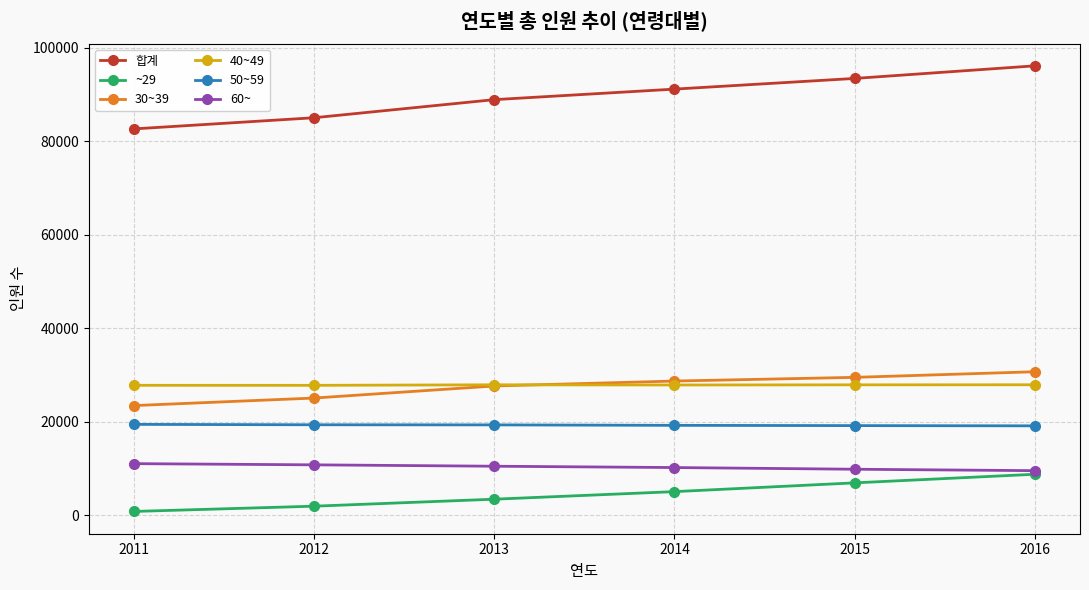

What is the value of the 합계 point at the 1st from the left?

82685